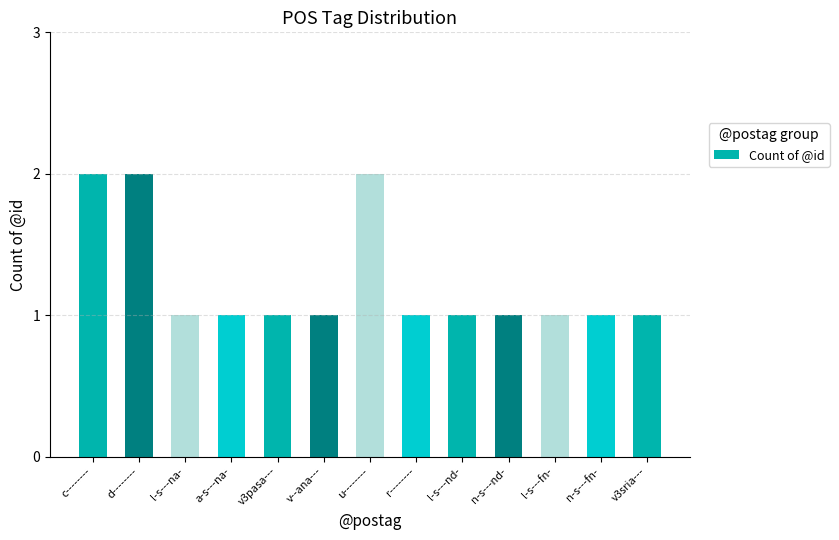

What is the minimum value shown in the chart?

1